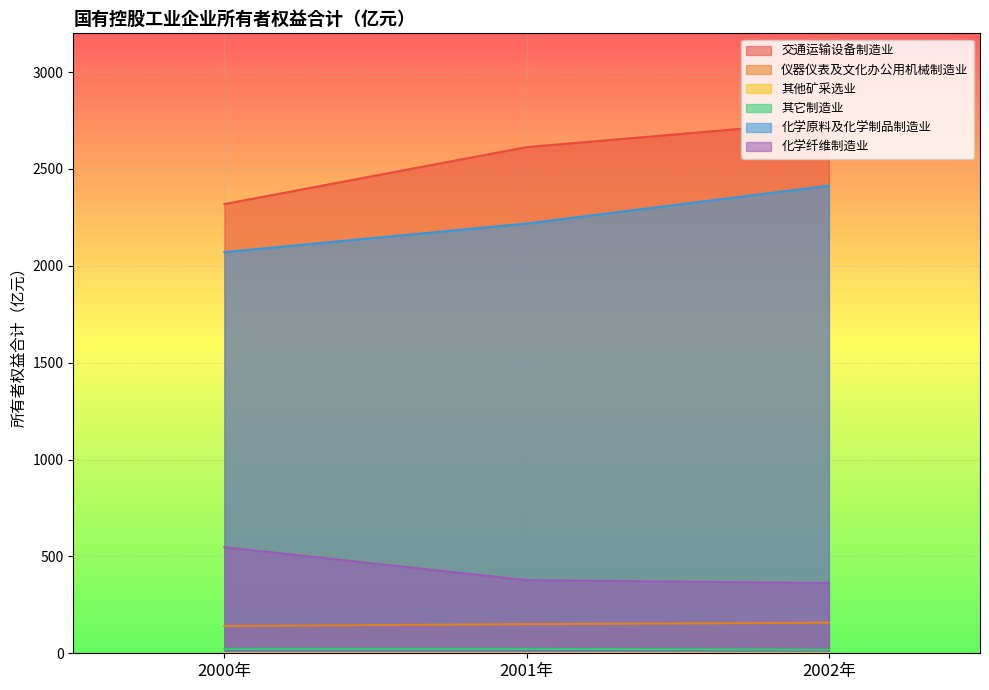

Reading right to left, list all the values displayed in this chart.

交通运输设备制造业: 2002年=2746.0	2001年=2612.8	2000年=2318.6
仪器仪表及文化办公用机械制造业: 2002年=157.9	2001年=150.4	2000年=140.5
其他矿采选业: 2002年=0.3	2001年=0.2	2000年=0.4
其它制造业: 2002年=18.3	2001年=22.7	2000年=22.6
化学原料及化学制品制造业: 2002年=2413.5	2001年=2218.2	2000年=2070.7
化学纤维制造业: 2002年=362.3	2001年=377.6	2000年=547.4